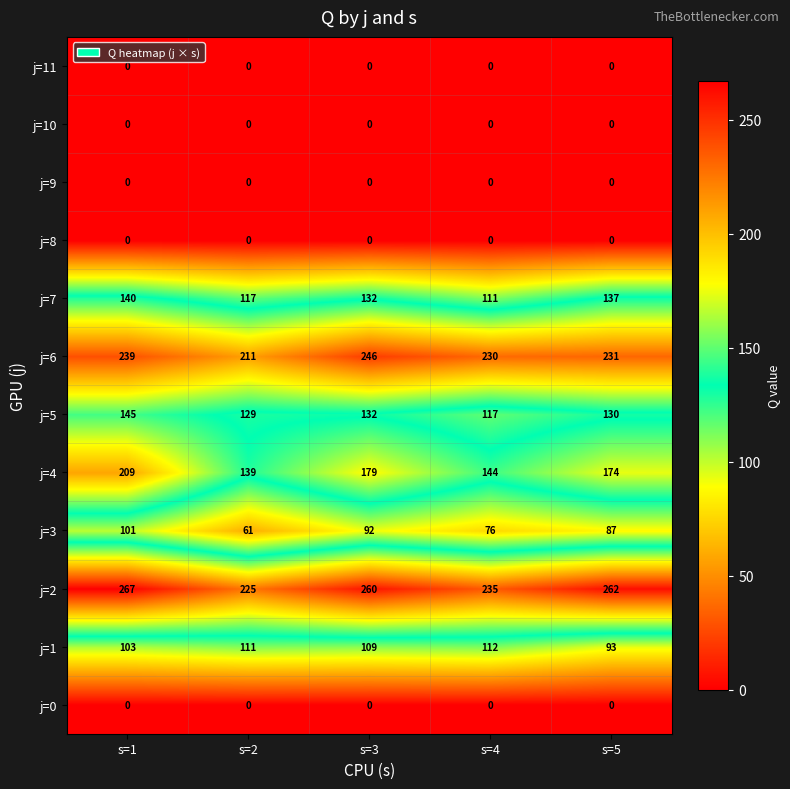

Which category has the lowest value in the j=2 series?

s=2